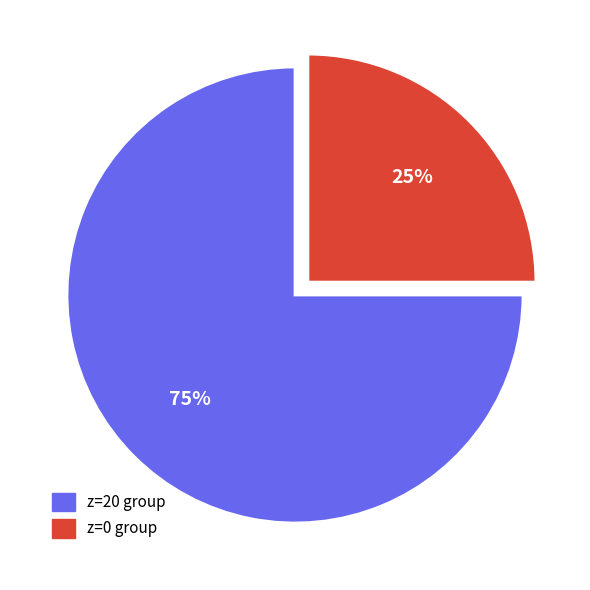

To the nearest percent, what is the average slice percentage?

50%